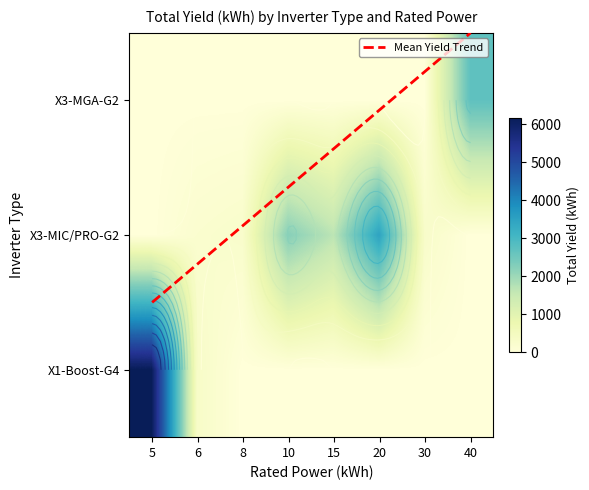

How many positive values does the X3-MIC/PRO-G2 series have?

6